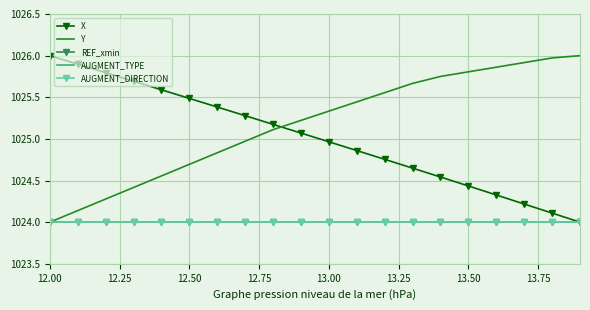

Count the number of categories in the chart.

20